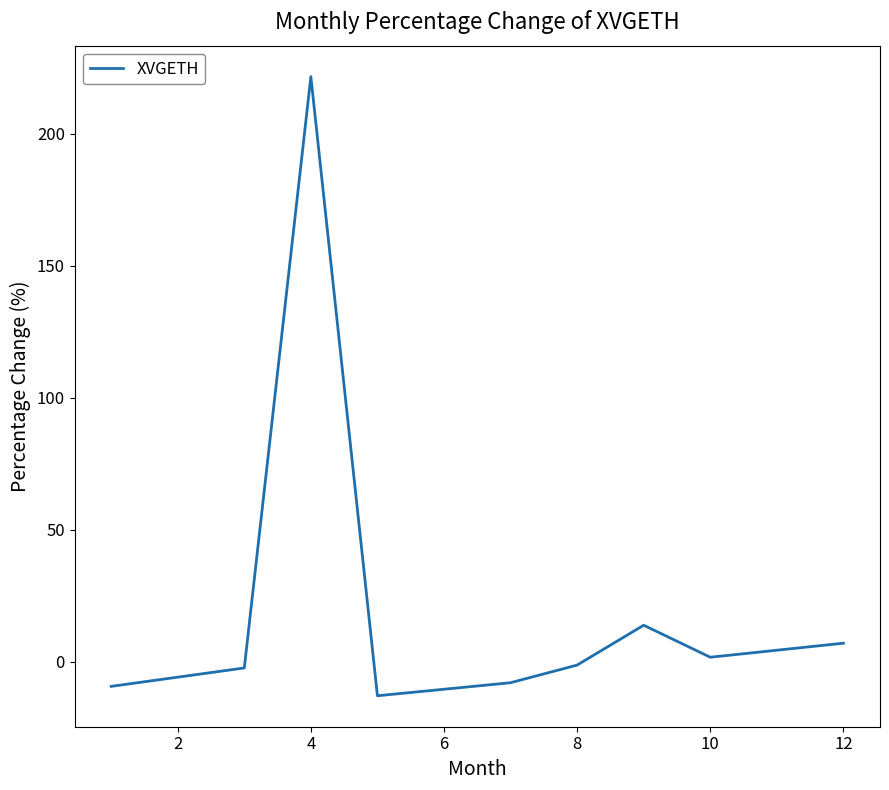

What is the maximum value shown in the chart?

221.7